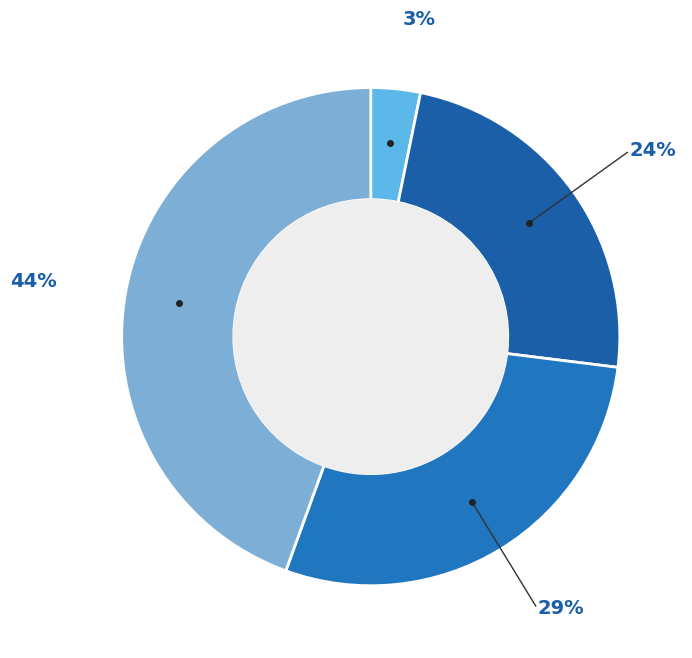

The 29% slice represents 29% of the pie. True or false?

True